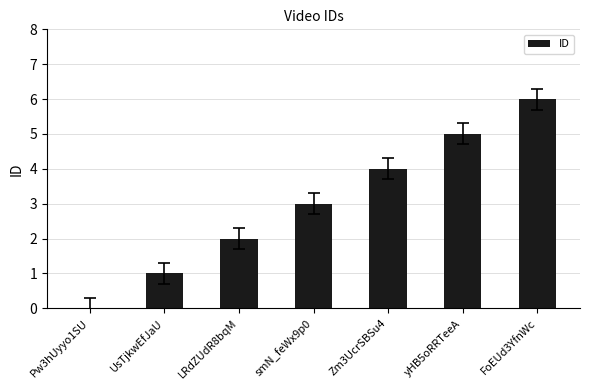

How many categories are shown in the chart?

7